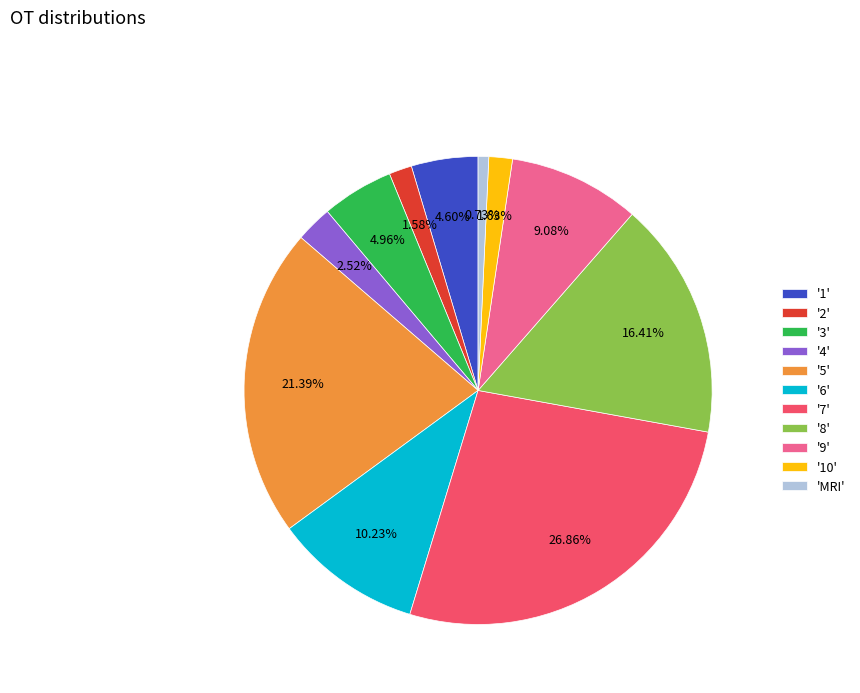

Which has a higher value, '9' or '5'?

'5'